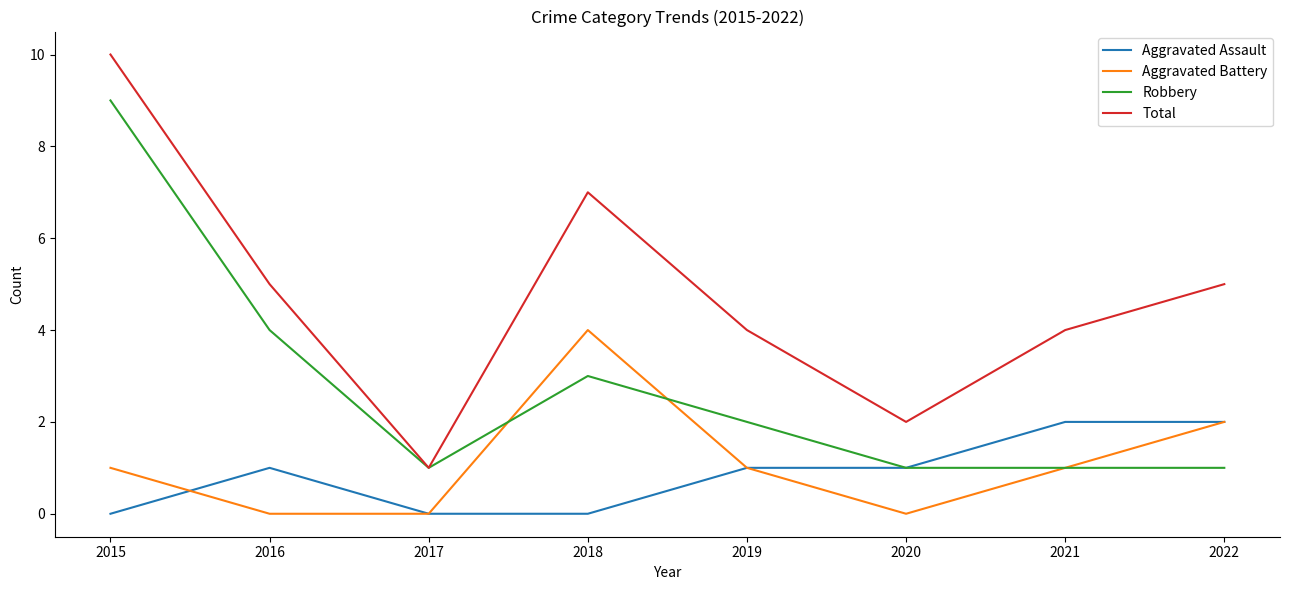

True or false: Total and Aggravated Battery cross at least once.

False